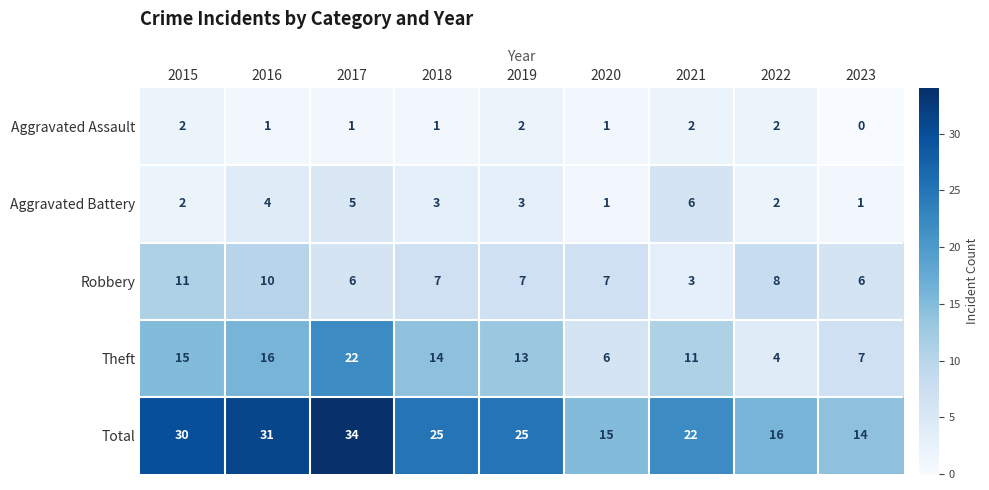

The Aggravated Assault series shows 1 at 2020. True or false?

True